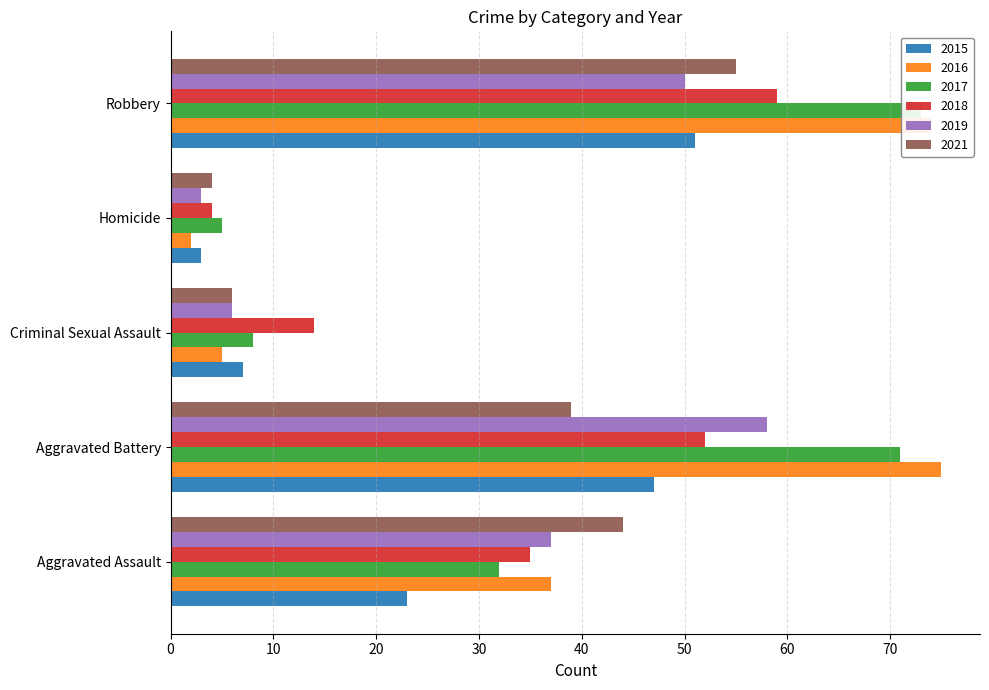

How many values in the 2016 series exceed 37?

2